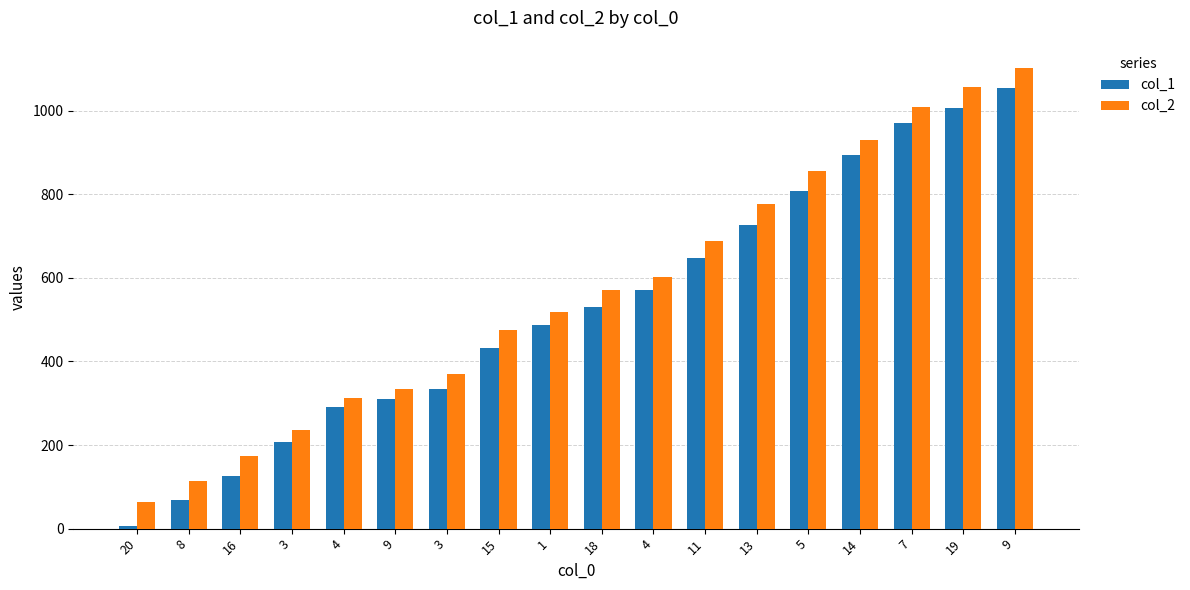

What is the maximum value shown in the chart?

1102